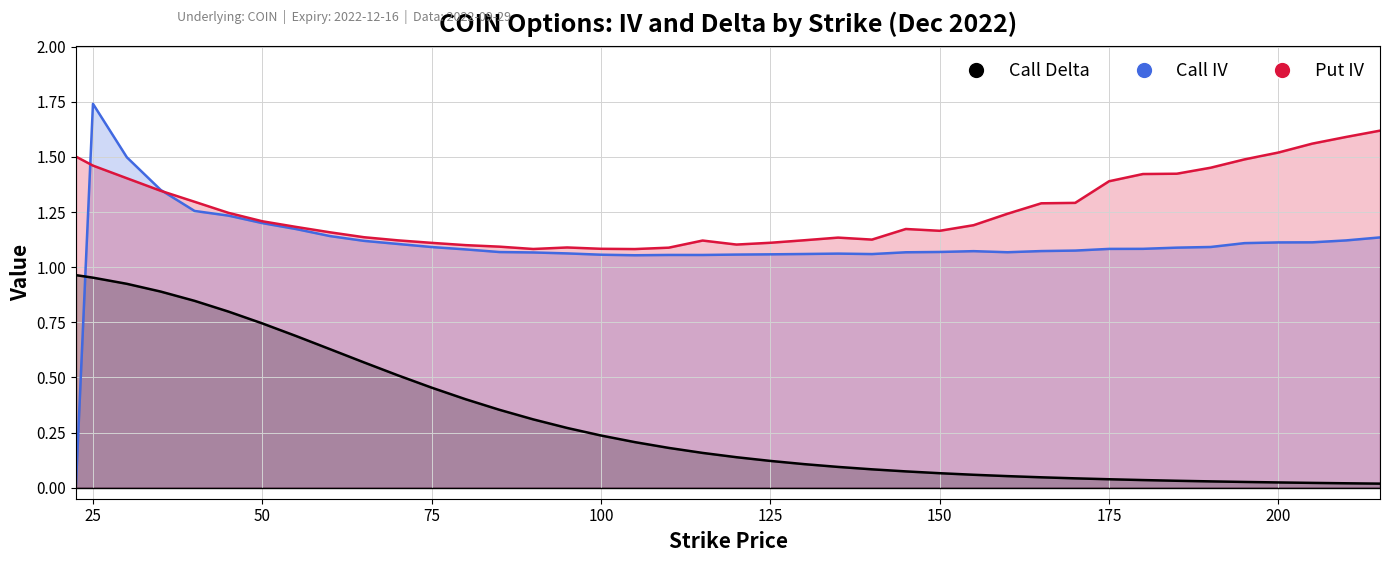

Where is the first local minimum for Call IV?

105.0